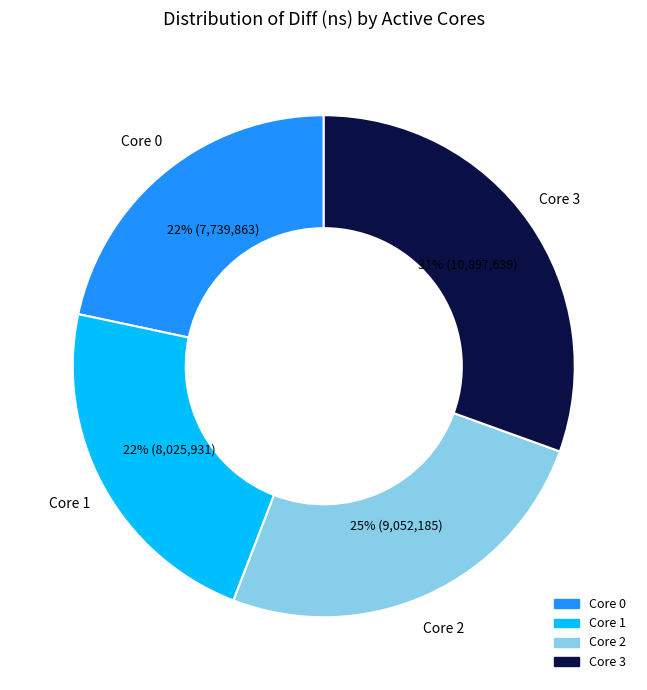

Is there a majority slice in this chart?

No